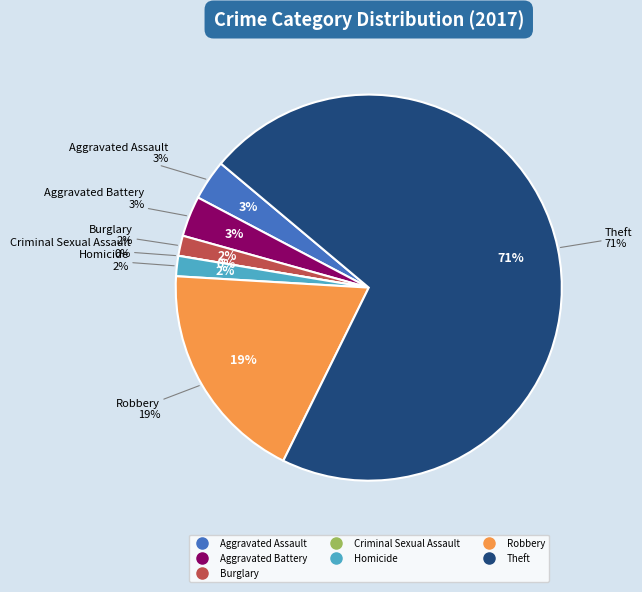

What is the largest slice in the pie chart?

Theft